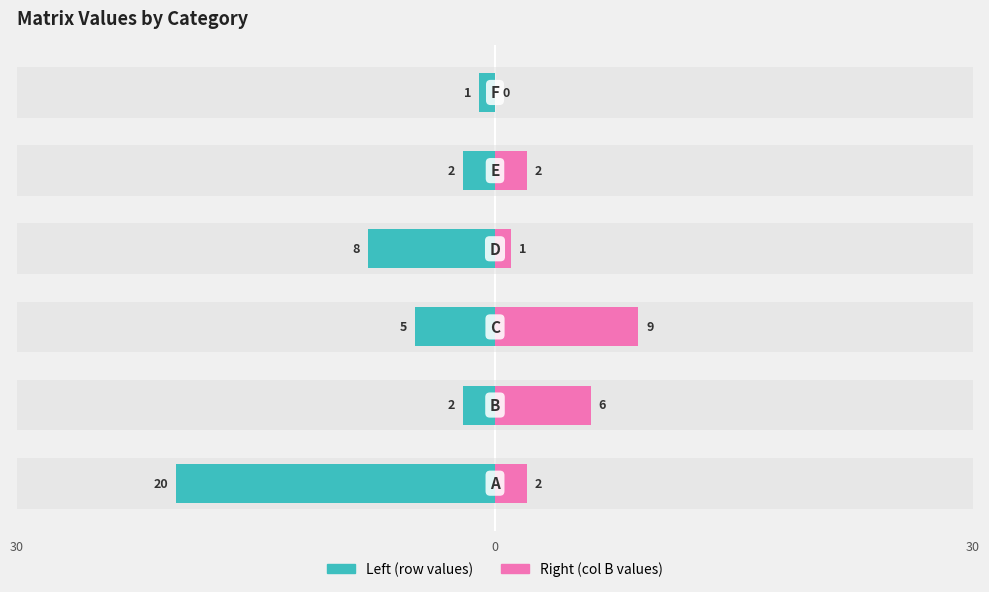

Which series has the widest spread of values?

Left (row values)